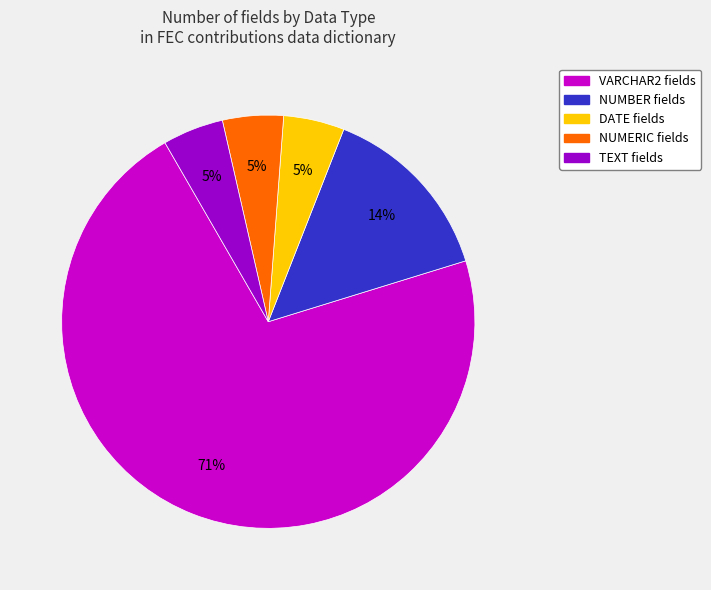

To the nearest percent, what portion does TEXT fields represent?

5%